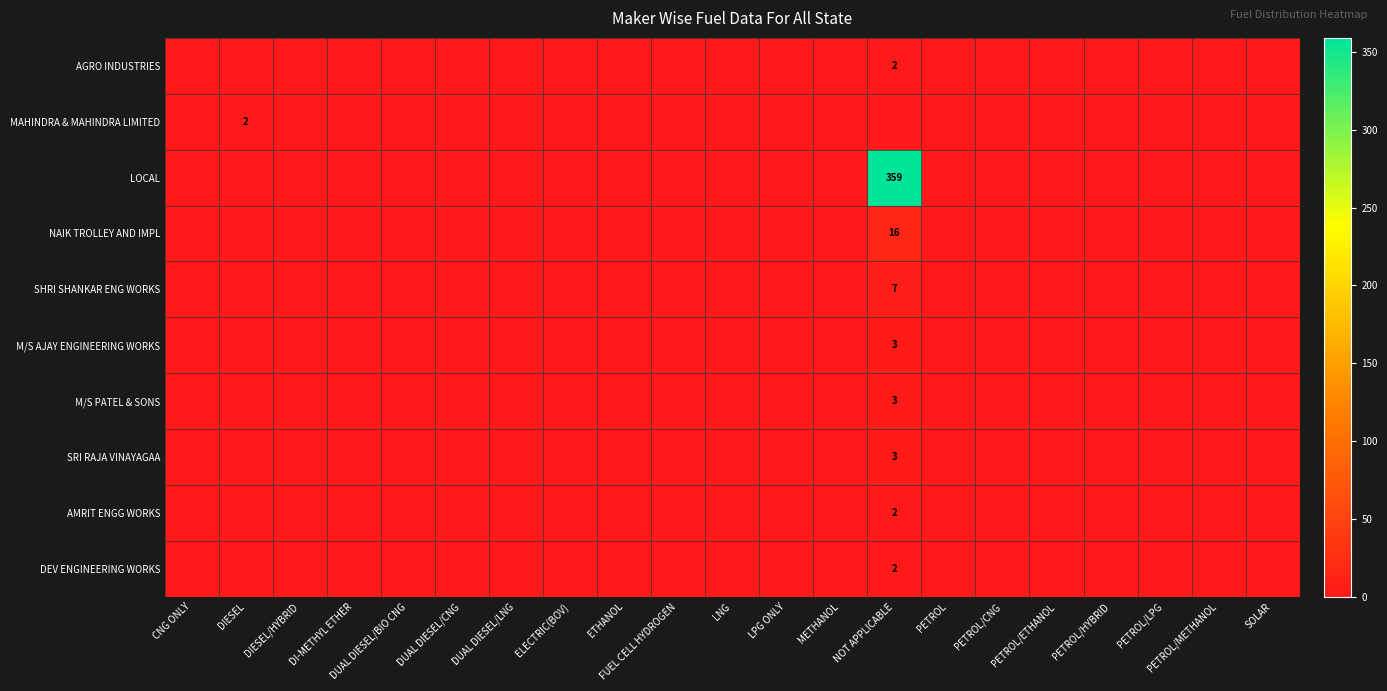

What is the greatest value displayed?

359